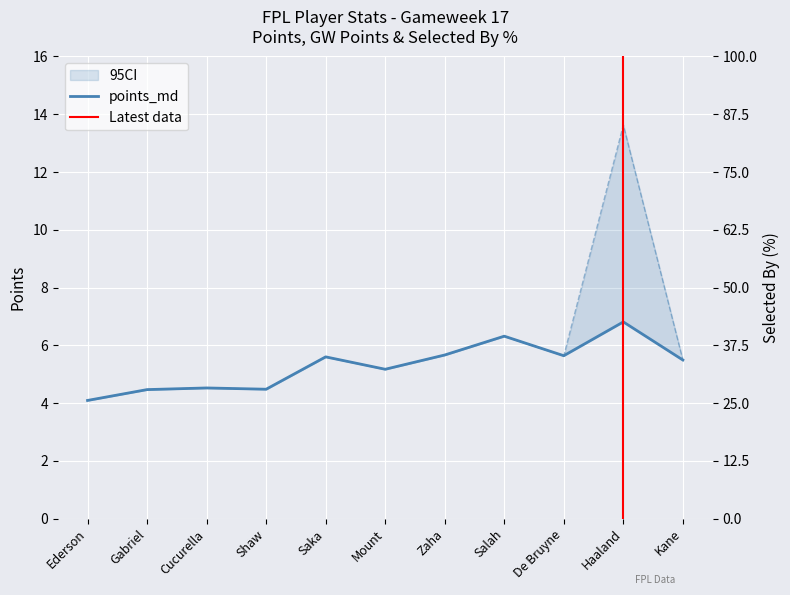

The value of gw_points at Saka is 5.6. True or false?

True